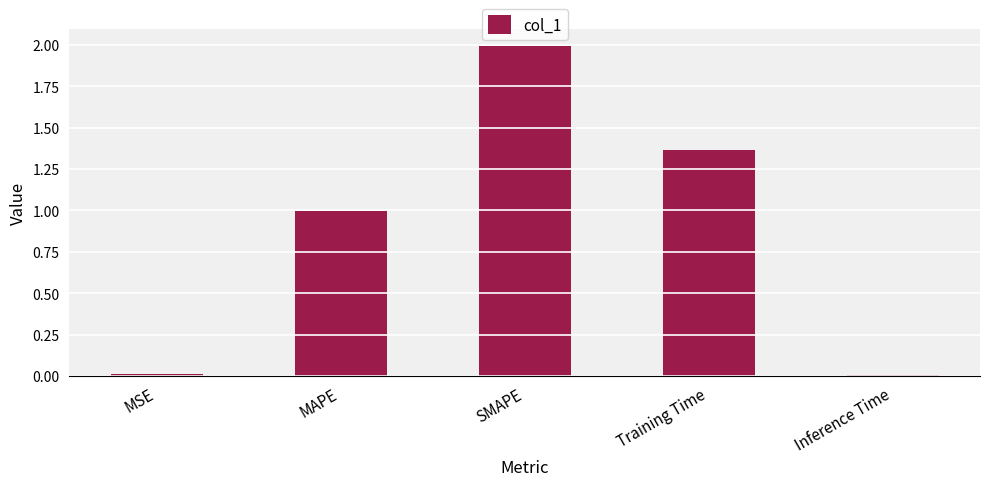

What is the average value?

0.9